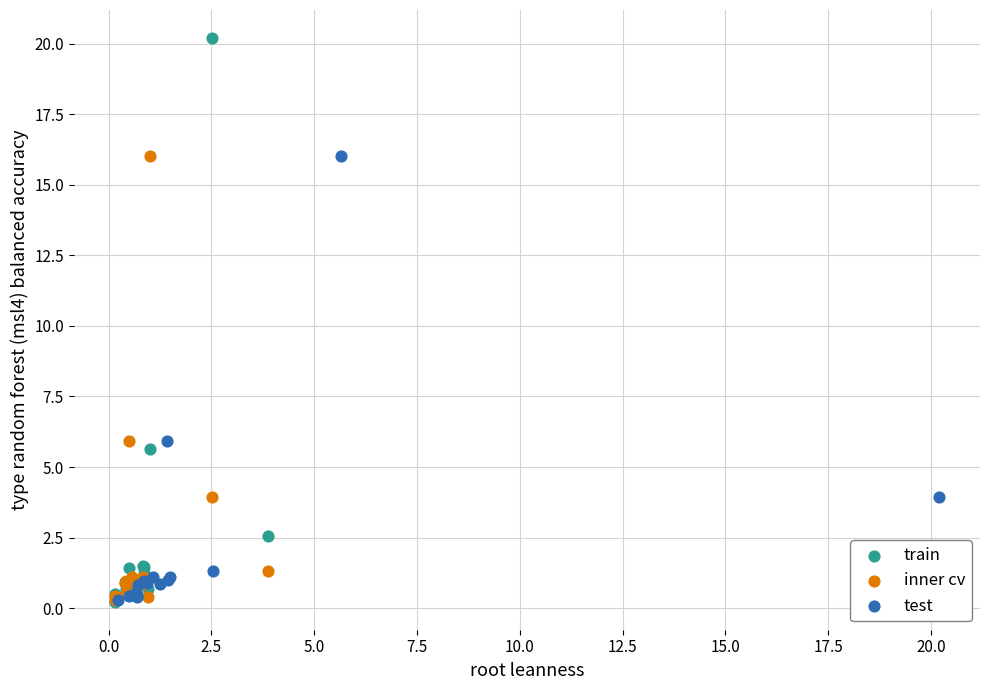

Which series reaches the maximum Y coordinate?

train